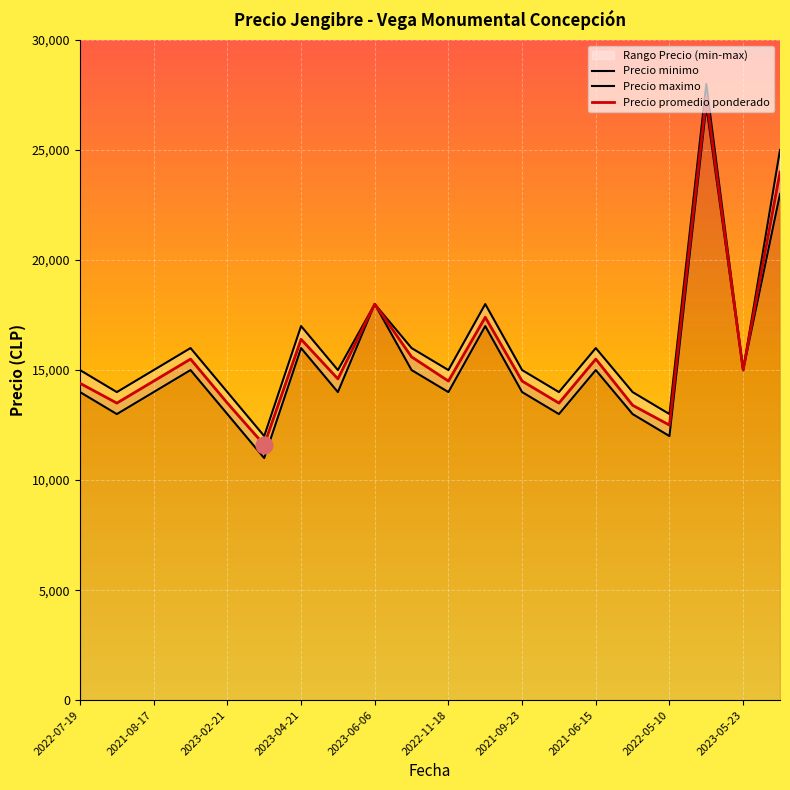

True or false: Precio minimo has more than 2 interior local peaks.

True